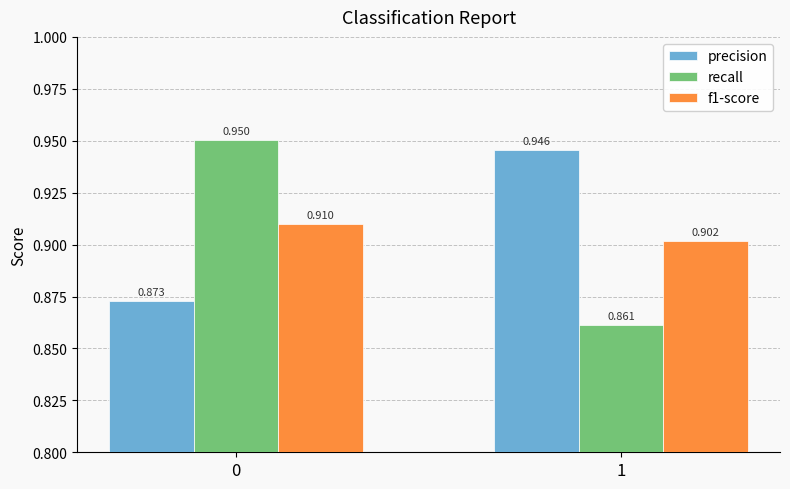

Is the value of recall at 0 greater than the value of precision at 0?

Yes